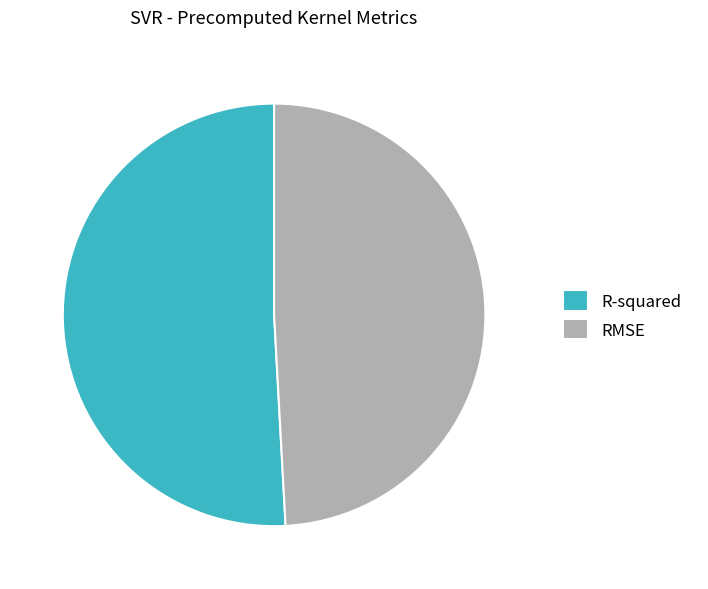

Which category has the biggest portion of the pie?

R-squared